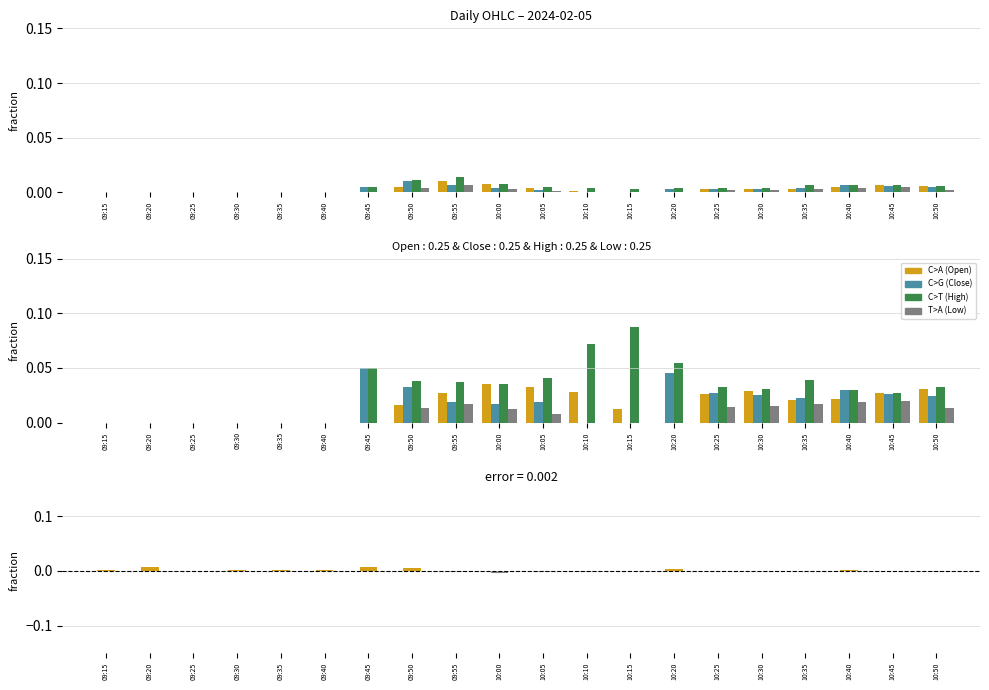

True or false: Low has a value of 0.0 at 09:50.

True